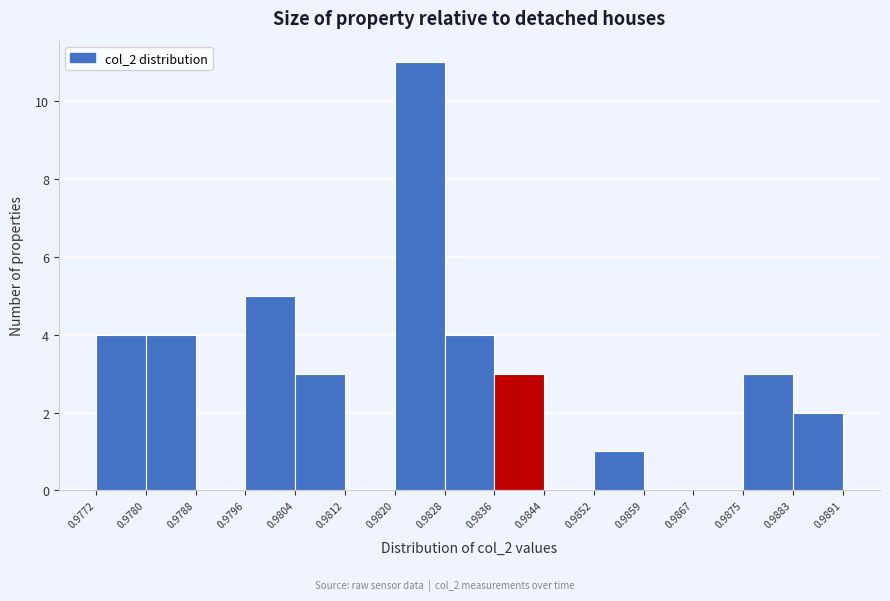

Which range on the x-axis has the tallest bar?

0.9820 to 0.9828